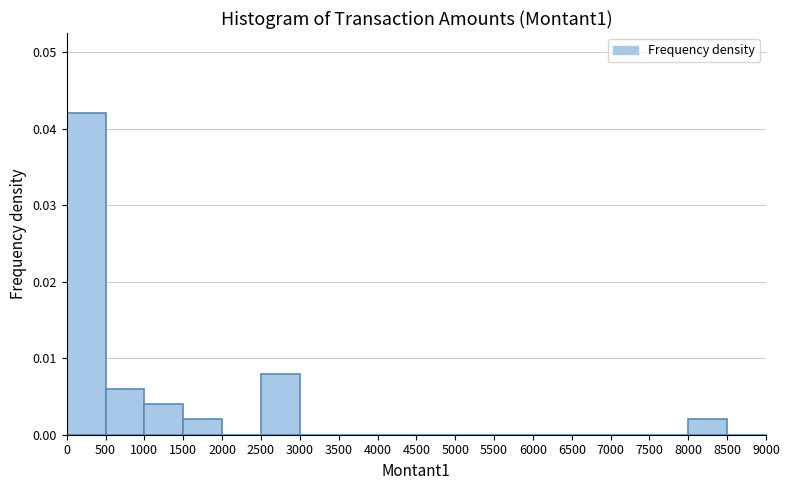

Which range on the x-axis has the tallest bar?

0 to 500